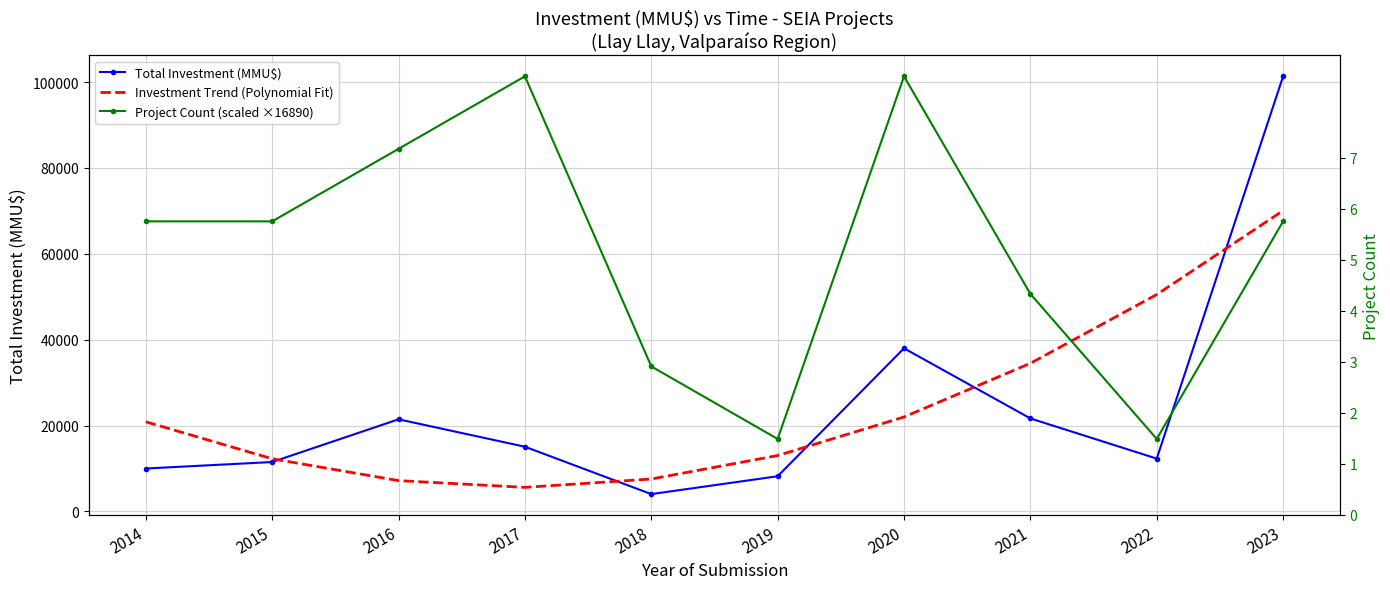

Reading right to left, list all the values displayed in this chart.

Total Investment (MMU$): 2023=101339.0	2022=12309.0	2021=21665.0	2020=38000.0	2019=8200.0	2018=4040.0	2017=15077.0	2016=21460.0	2015=11514.0	2014=10000.0
Investment Trend (Polynomial Fit): 2023=70056.1	2022=50520.4	2021=34502.6	2020=22002.8	2019=13020.8	2018=7556.7	2017=5610.6	2016=7182.3	2015=12272.0	2014=20879.6
Project Count (scaled ×16890): 2023=67559.3	2022=16889.8	2021=50669.5	2020=101339.0	2019=16889.8	2018=33779.7	2017=101339.0	2016=84449.2	2015=67559.3	2014=67559.3